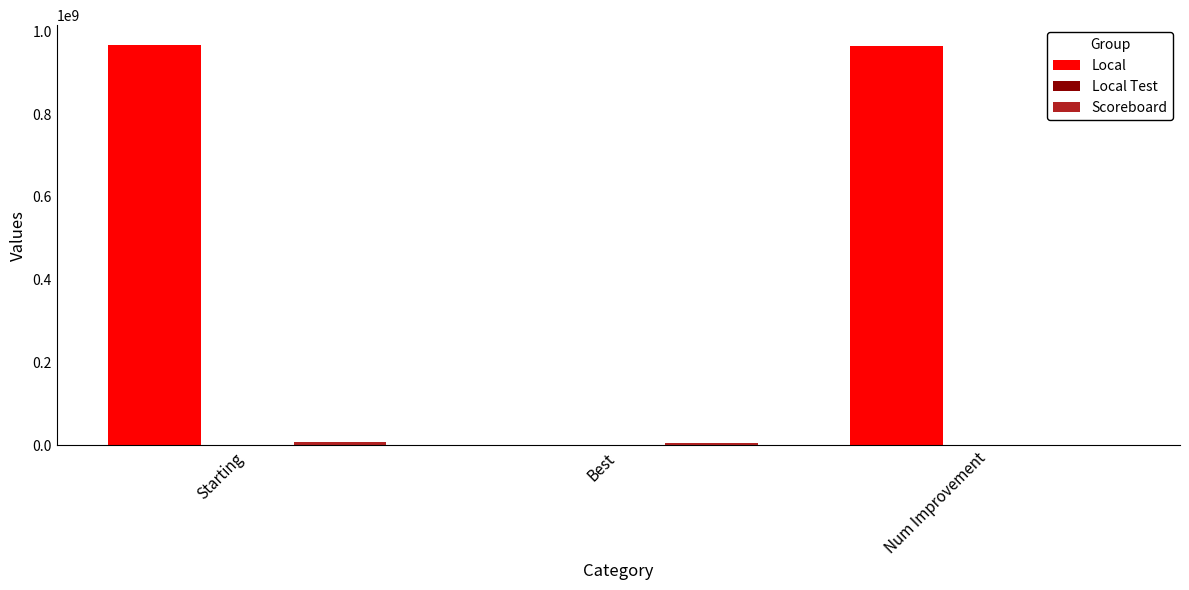

Which series has the largest range (max minus min)?

Local